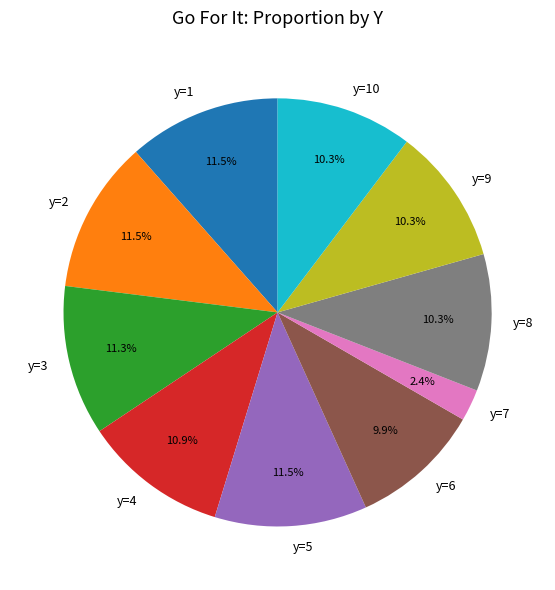

How many segments does this pie chart have?

10